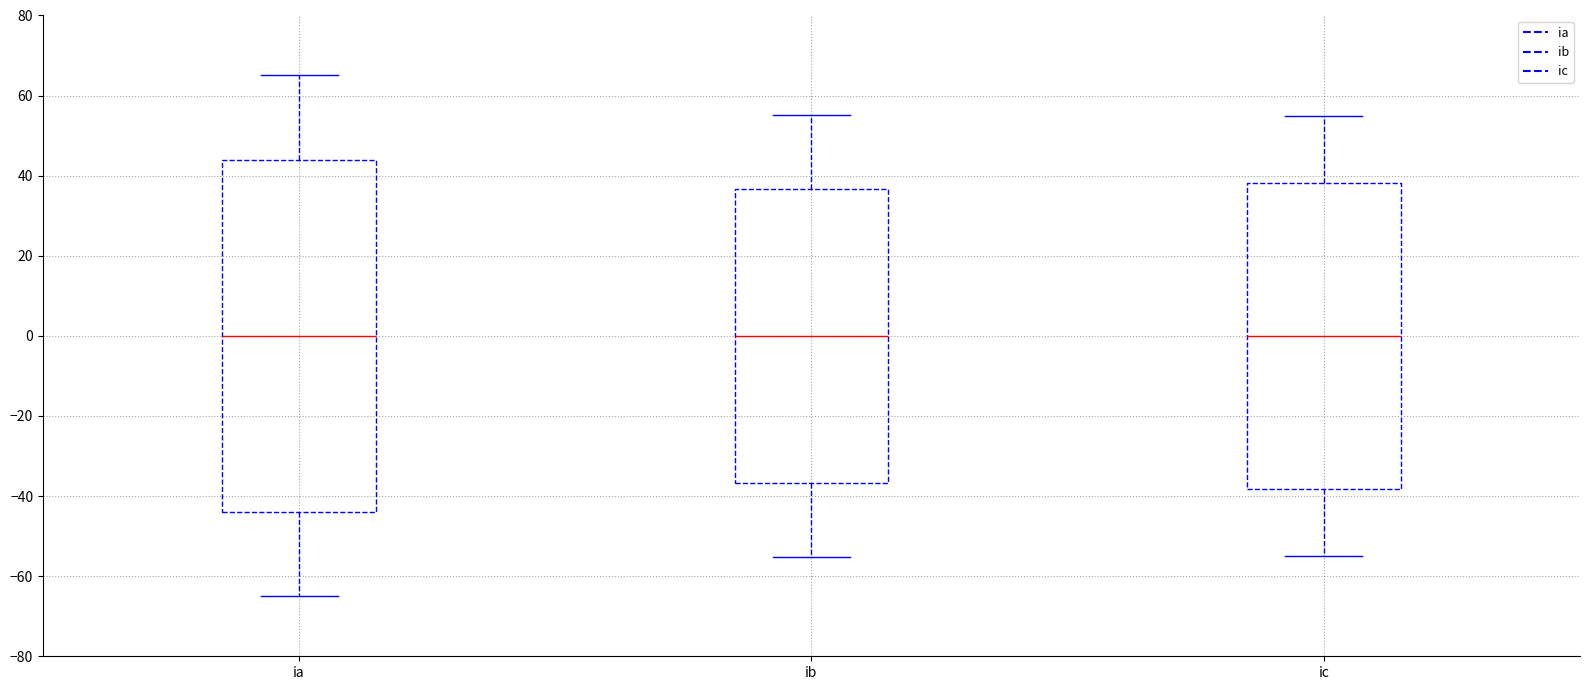

Where does the upper whisker of the box for ib end on the y-axis? The values are not printed on the chart, so give them approximately, as read against the axis.

56